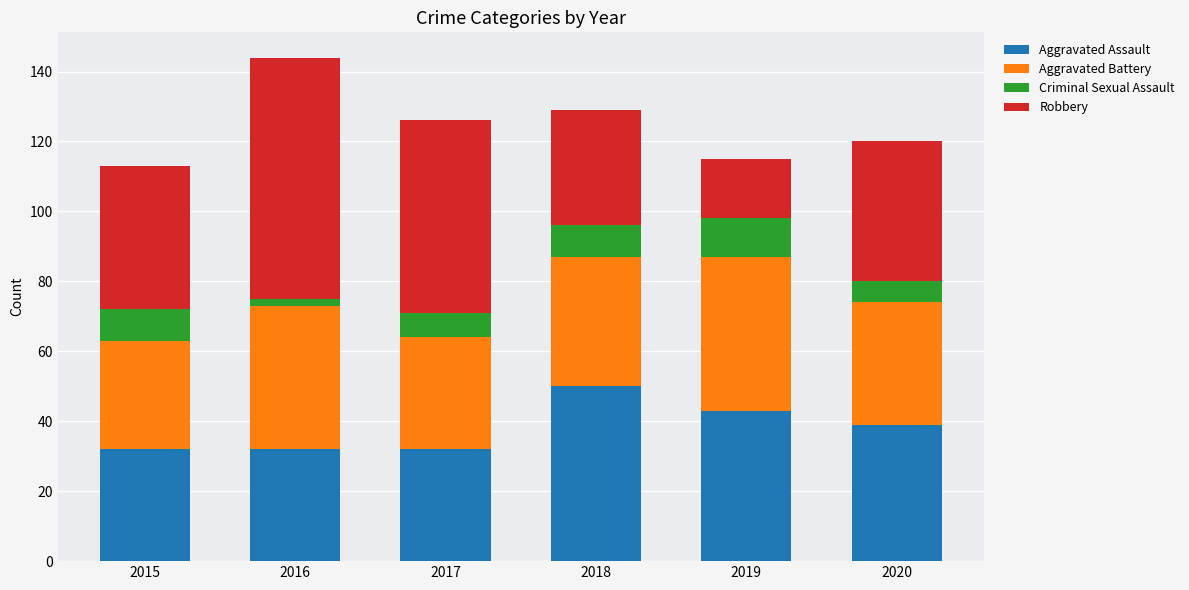

What is the highest value of the Aggravated Assault series?

50